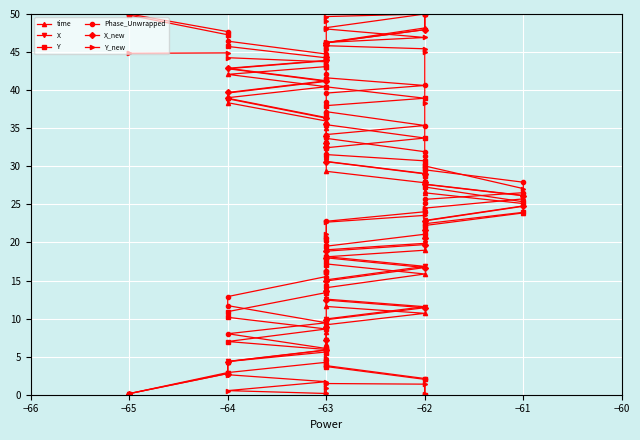

Reading left to right, extract all data points from this chart.

time: 0.0	0.2	2.9	4.4	5.6	6.7	8.2	9.2	10.7	11.6	12.7	14.1	15.9	17.2	18.1	19.0	19.9	21.0	22.2	23.9	25.1	26.5	26.8	27.8	29.3	31.4	31.9	33.0	35.0	35.9	38.3	39.0	40.5	42.1	43.1	43.5	45.7	46.2	48.2	50.0
X: 0.0	0.1	2.8	4.4	5.9	7.2	9.0	10.0	11.6	12.6	13.7	15.1	16.9	18.1	19.0	19.9	20.8	21.7	22.9	24.8	26.2	27.7	27.9	29.1	30.6	32.6	33.1	33.9	35.5	36.3	38.9	39.6	41.2	42.8	43.9	44.3	45.9	46.2	47.9	50.0
Y: 50.0	49.9	47.3	45.7	44.2	43.0	41.3	40.4	38.9	38.0	36.8	35.5	33.7	32.4	31.5	30.7	29.8	28.7	27.3	25.3	24.0	22.5	22.2	21.1	19.5	17.6	17.0	16.1	14.3	13.4	10.9	10.2	8.6	7.0	5.9	5.5	4.0	3.7	2.0	0.0
Phase_Unwrapped: 49.9	50.0	47.7	46.4	44.7	44.1	42.2	41.6	40.6	39.6	38.4	37.2	35.4	34.2	33.7	31.9	31.3	30.3	29.5	27.9	26.5	25.7	25.2	24.0	22.8	20.5	20.2	18.2	16.2	15.5	12.9	11.7	9.4	8.0	6.1	6.3	4.6	3.8	2.1	0.0
X_new: 0.0	0.1	2.8	4.4	5.9	7.1	8.9	9.8	11.4	12.4	13.6	14.9	16.7	18.0	18.9	19.7	20.6	21.6	22.8	24.8	26.1	27.6	27.9	29.0	30.6	32.5	33.1	33.9	35.5	36.4	38.9	39.7	41.2	42.9	43.9	44.4	45.9	46.2	47.9	50.0
Y_new: 44.8	44.8	44.9	44.3	43.7	43.3	45.3	48.2	50.0	49.7	49.1	48.0	46.9	46.3	45.8	45.4	45.0	38.4	30.0	27.1	25.7	24.5	24.3	23.6	22.7	21.0	20.6	16.1	4.9	4.3	2.9	2.6	1.7	0.5	0.2	0.0	0.9	1.5	1.4	0.1